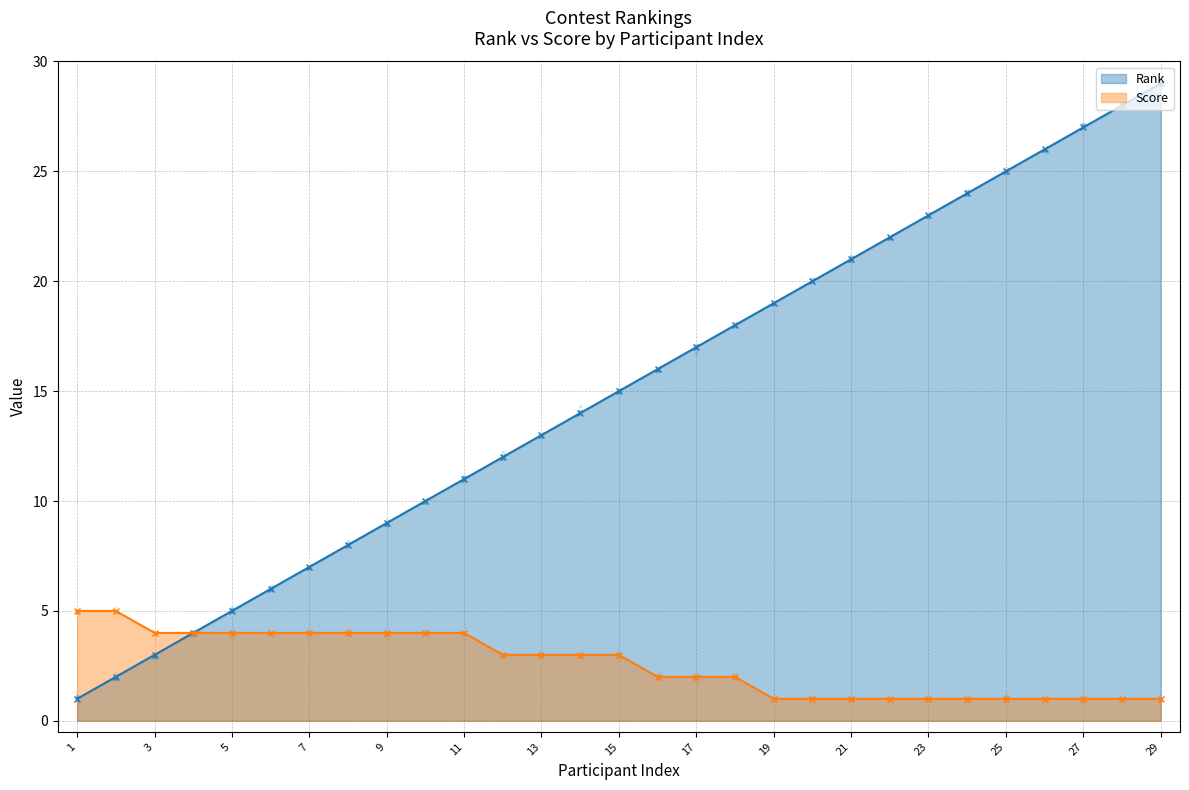

At which category is the sum across all series the highest?

29